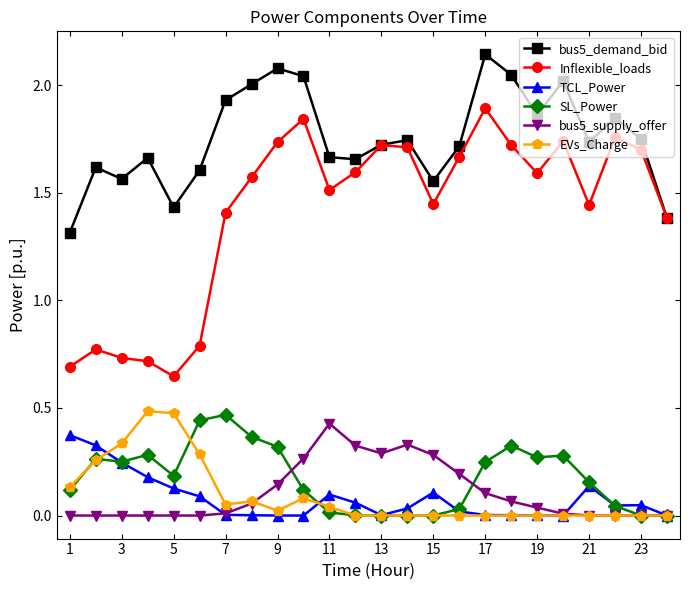

Which series has the largest total across all categories?

bus5_demand_bid